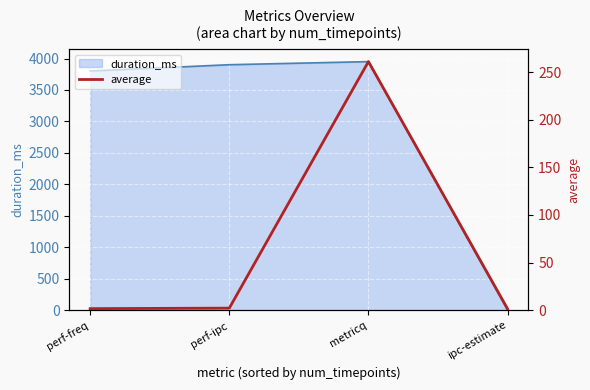

Reading left to right, what are all the values shown in this chart?

perf-freq=1.5	perf-ipc=2.0	metricq=261.3	ipc-estimate=1.2